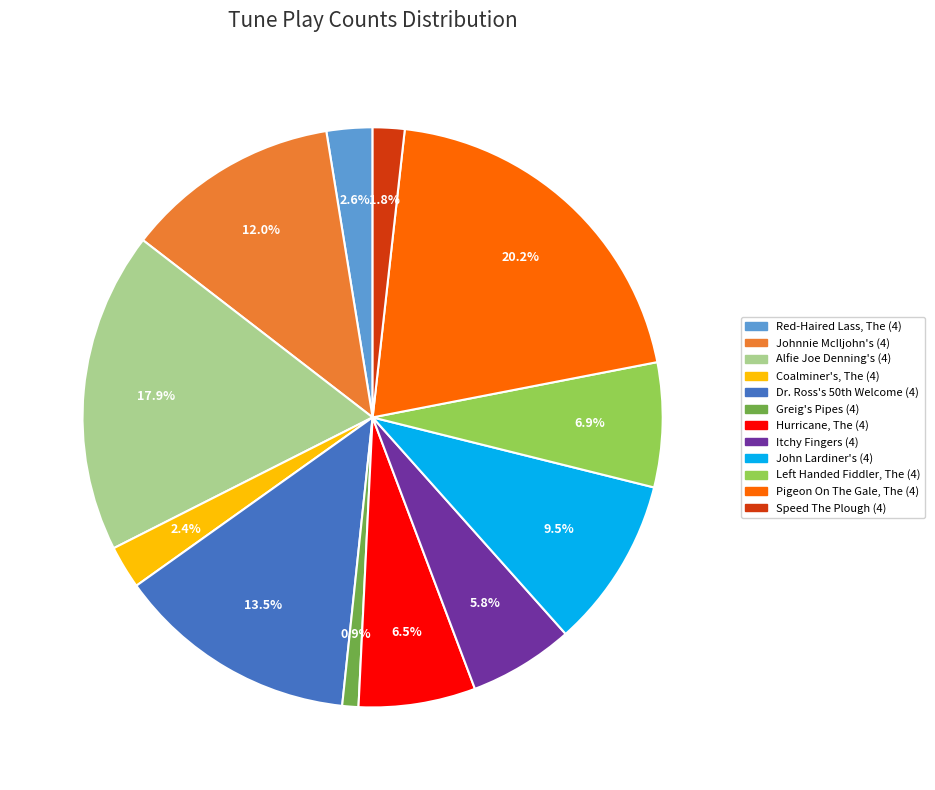

Approximately how many times larger is the value at Itchy Fingers (4) compared to Alfie Joe Denning's (4)?

0.3